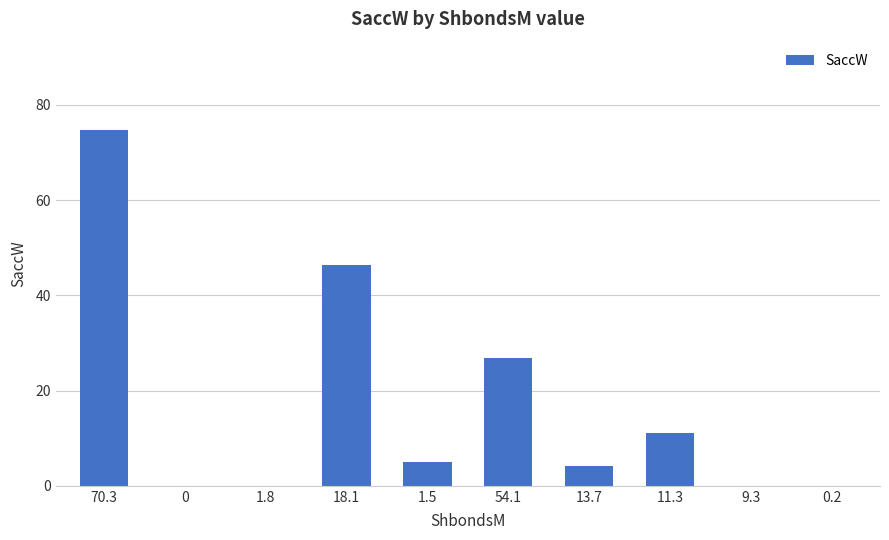

Reading right to left, what are all the values shown in this chart?

0.2=0.0	9.3=0.0	11.3=11.1	13.7=4.2	54.1=26.8	1.5=4.9	18.1=46.3	1.8=0.0	0=0.0	70.3=74.6